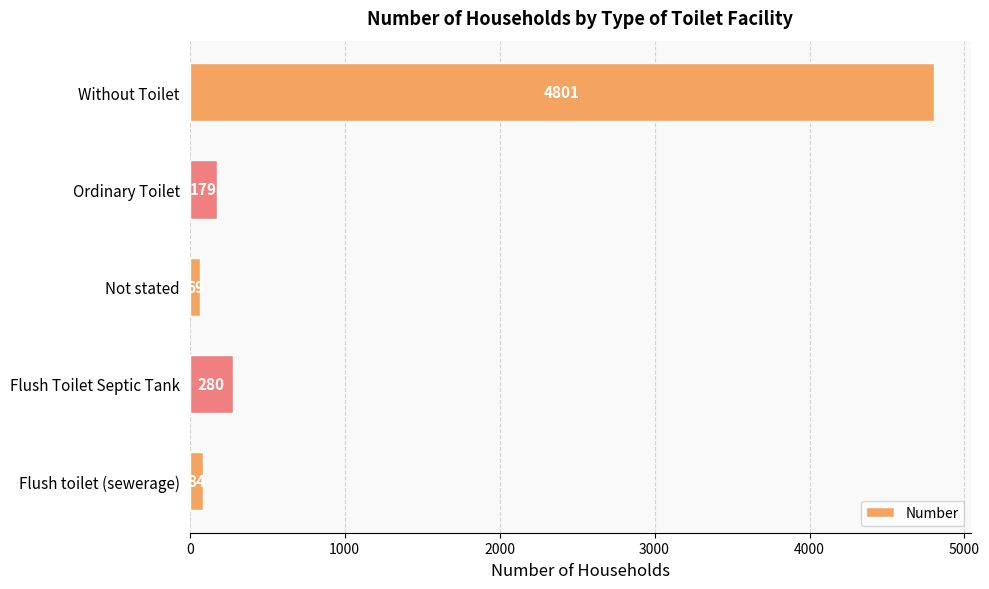

What is the sum of all values?

5413